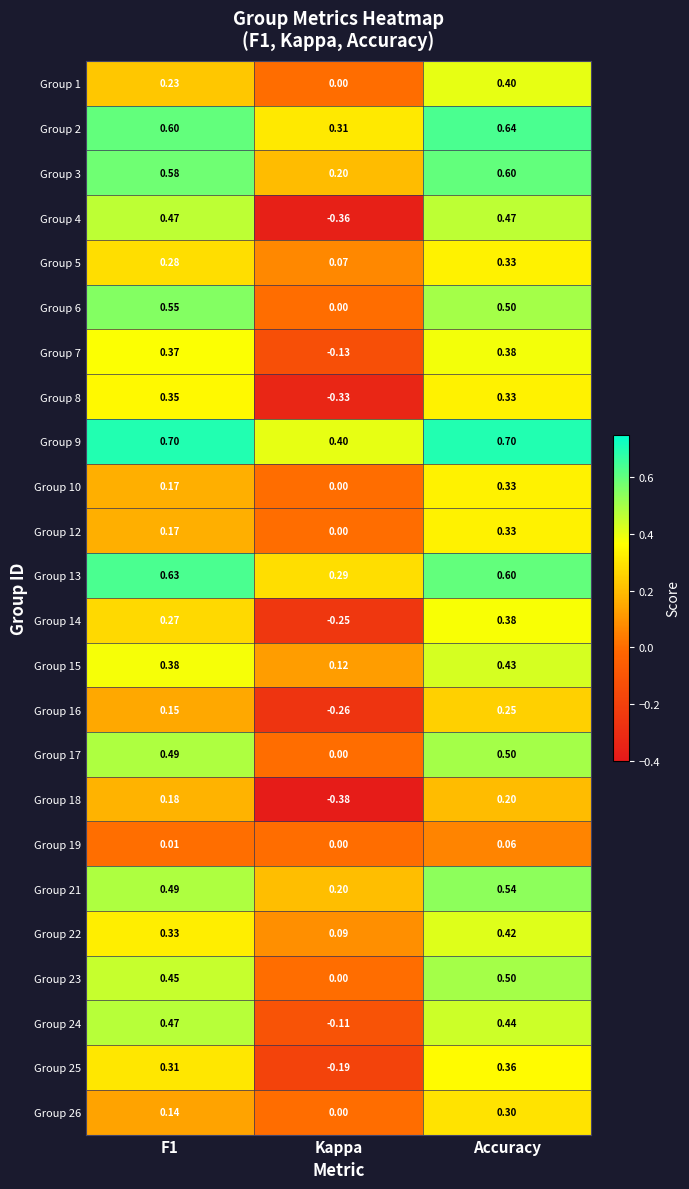

Which category has the highest value in the Group 12 series?

Accuracy